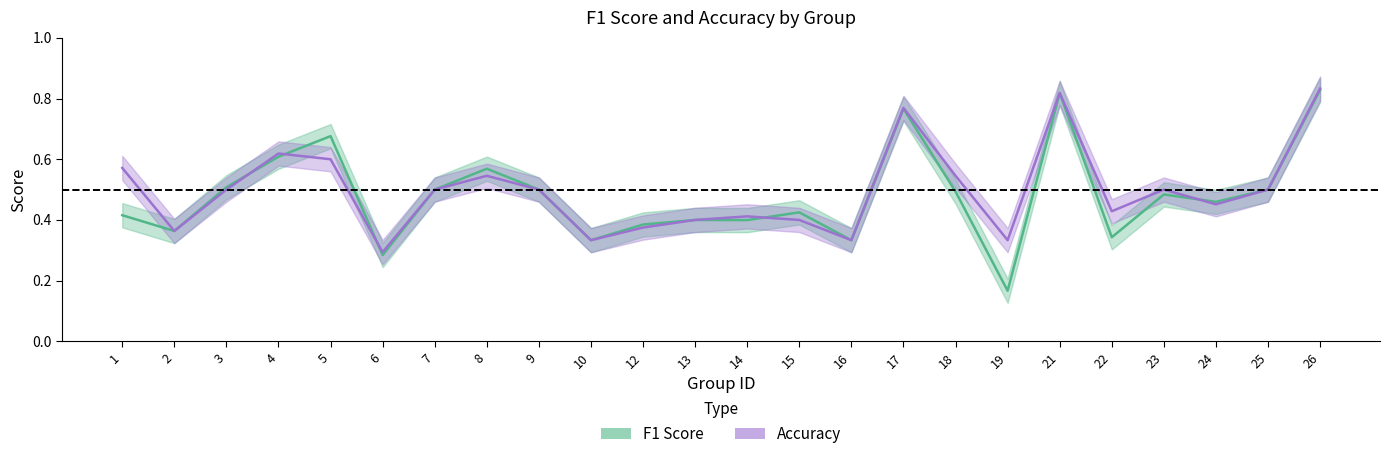

Which series has the widest spread of values?

f1_line